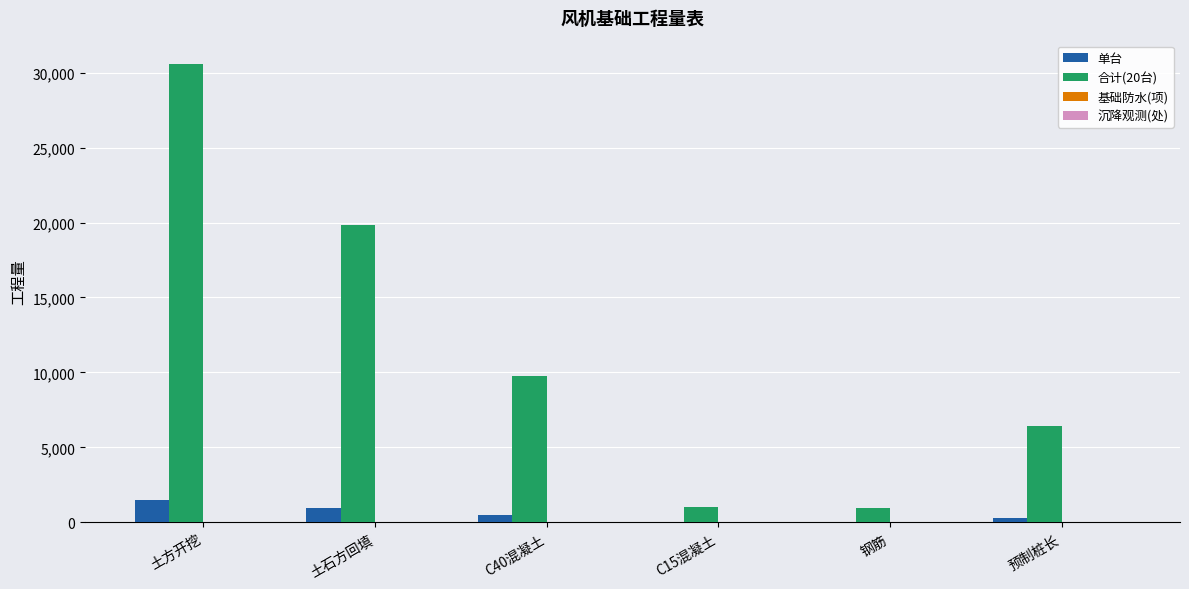

What is the sum of the 合计(20台) values at 土方开挖 and C40混凝土?

40373.3